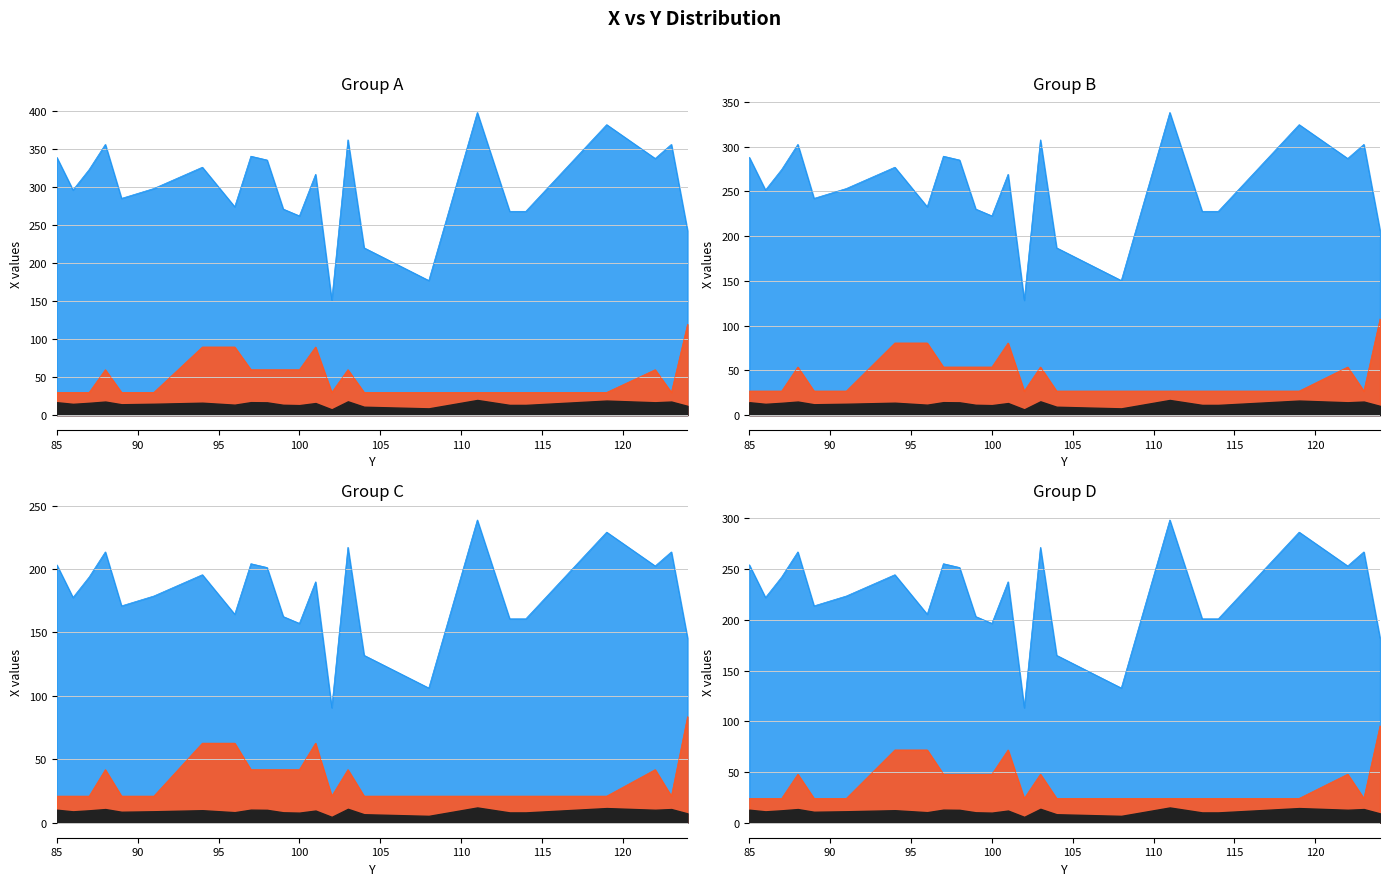

True or false: there are more than 2 points higher than both neighbors.

True